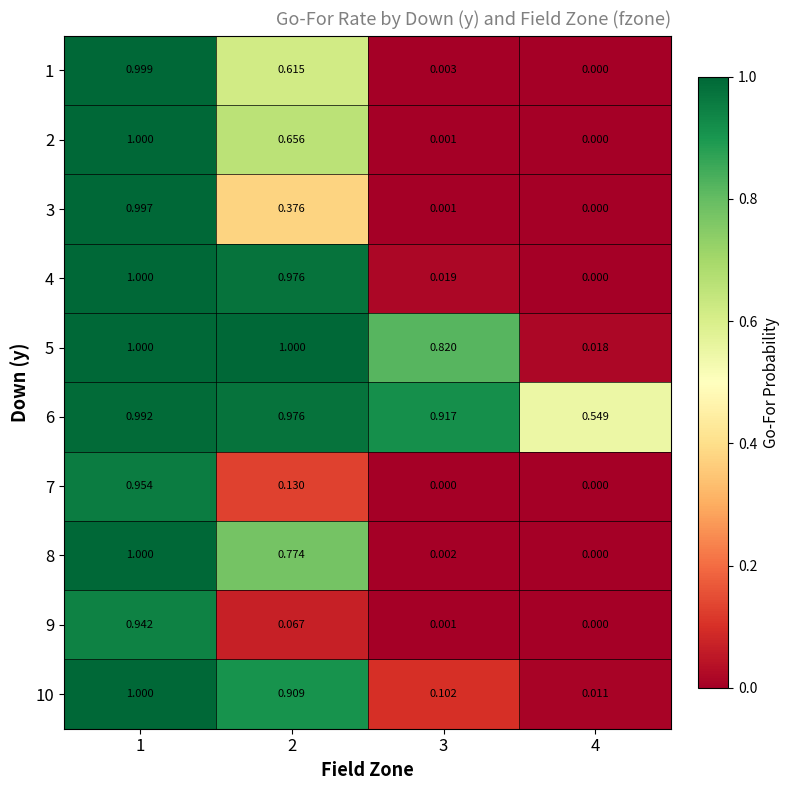

Is the value of 10 at 1 greater than the value of 3 at 3?

Yes